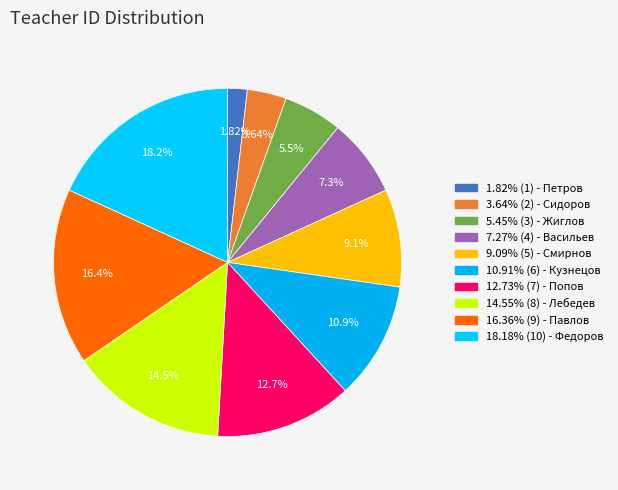

How many segments does this pie chart have?

10